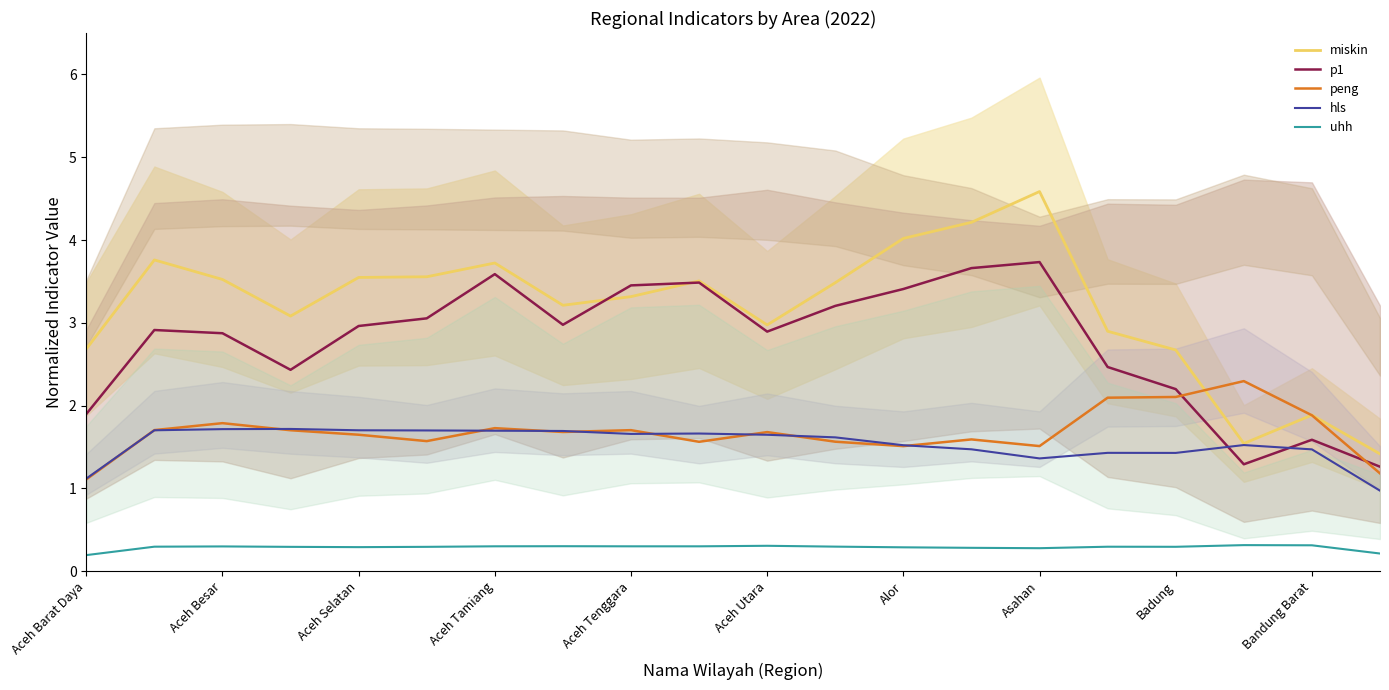

How many times do hls and p1 cross each other?

2